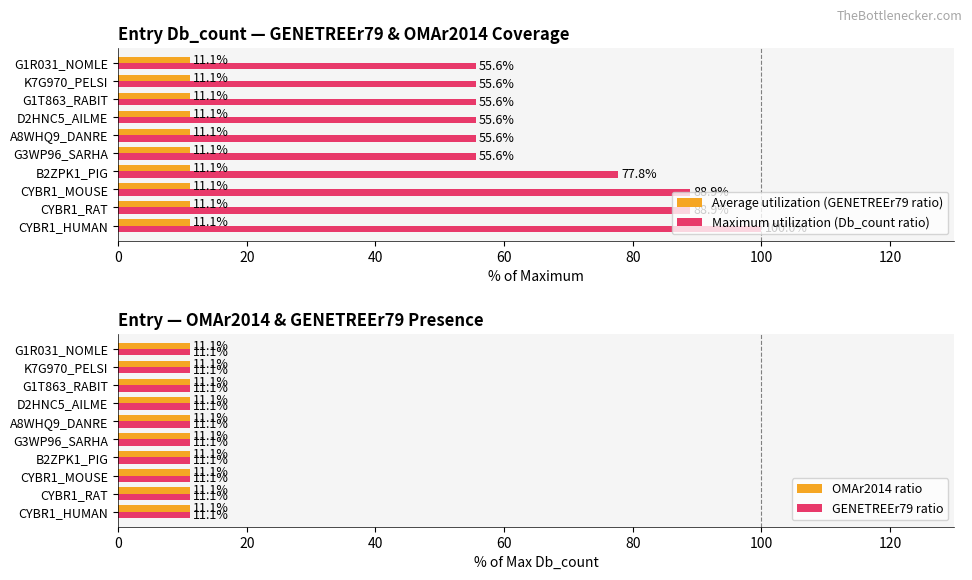

Are the bars grouped side by side (vs. stacked)?

Yes